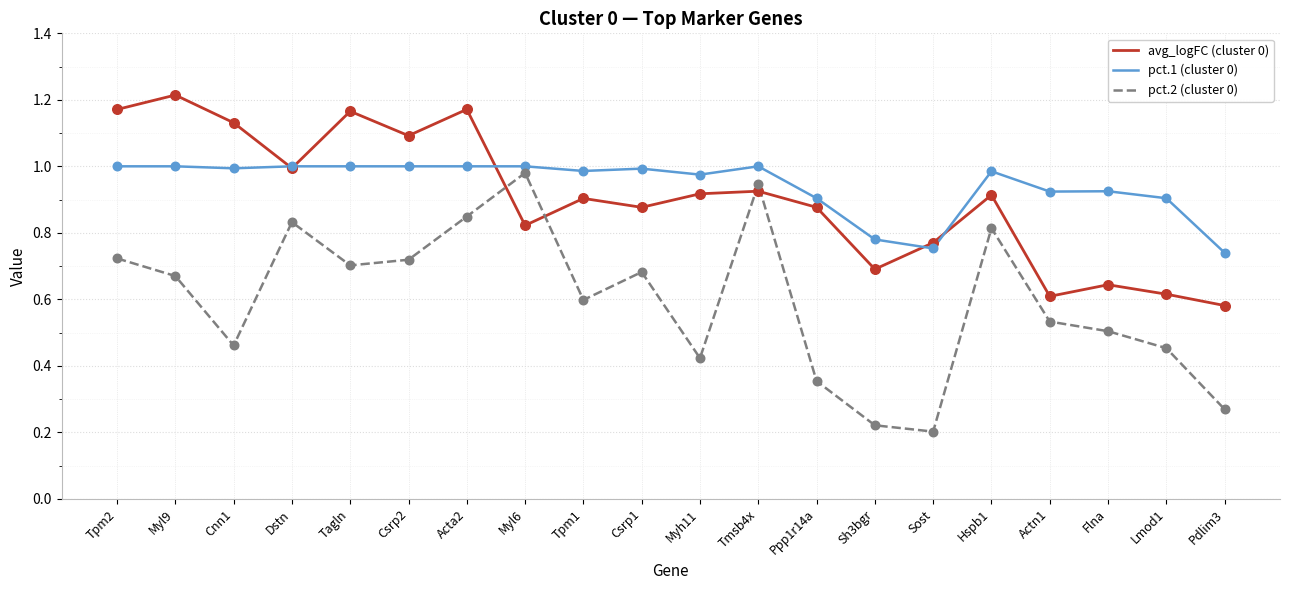

Between Myl9 and Hspb1, which series saw the biggest shift?

avg_logFC (cluster 0)